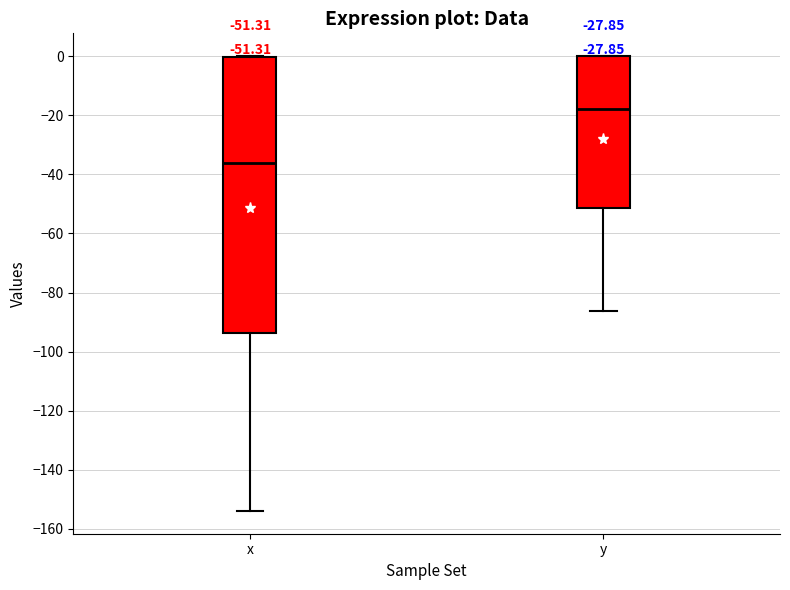

Comparing the boxes themselves (not the whiskers), which one is the tallest?

x